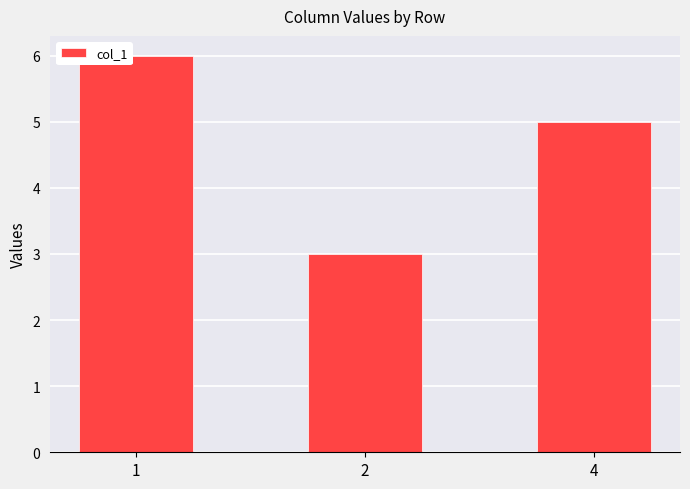

Are the bars grouped side by side (vs. stacked)?

No